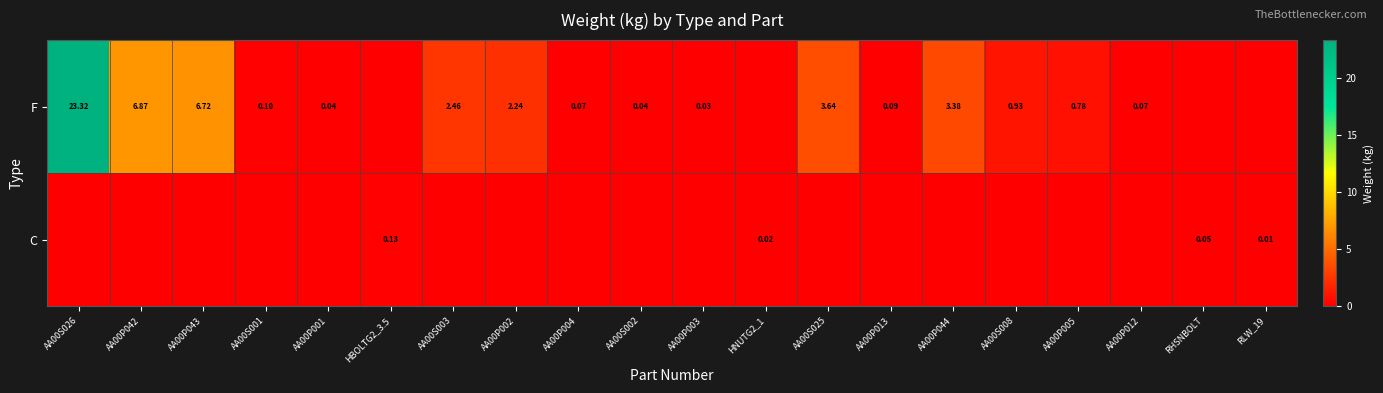

Is it true that F equals 3.4 at AA00P044?

True